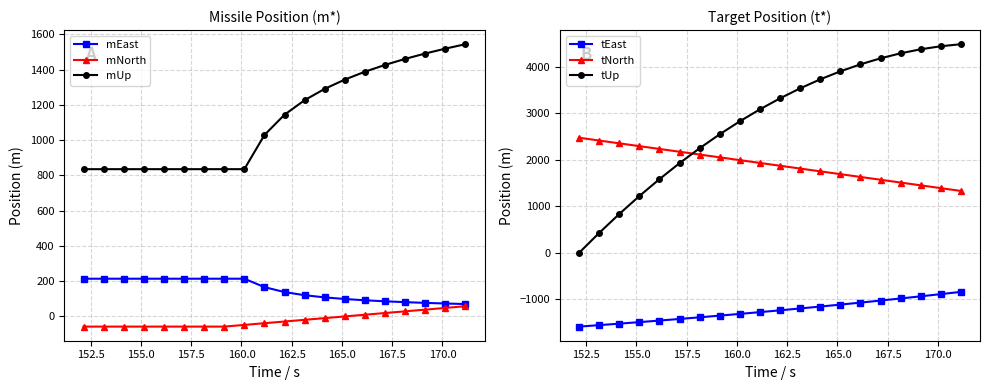

Reading right to left, what are all the values shown in this chart?

mEast: 69.6	72.7	76.3	80.4	85.2	91.0	98.2	107.5	119.8	137.5	165.6	213.4	213.4	213.4	213.4	213.4	213.4	213.4	213.4	213.4
mNorth: 57.2	47.6	38.0	28.3	18.7	9.1	-0.5	-10.2	-19.8	-29.4	-39.0	-48.7	-58.3	-58.3	-58.3	-58.3	-58.3	-58.3	-58.3	-58.3
mUp: 1543.7	1518.4	1490.8	1460.3	1426.2	1387.5	1343.0	1290.4	1226.2	1143.8	1028.4	834.8	834.8	834.8	834.8	834.8	834.8	834.8	834.8	834.8
tEast: -837.6	-886.1	-933.3	-979.5	-1024.5	-1068.5	-1111.4	-1153.2	-1194.1	-1233.9	-1272.9	-1310.8	-1347.9	-1384.1	-1419.4	-1453.9	-1487.5	-1520.3	-1552.3	-1583.6
tNorth: 1329.8	1390.0	1450.1	1510.3	1570.4	1630.6	1690.7	1750.9	1811.0	1871.2	1931.3	1991.5	2051.6	2111.8	2171.9	2232.1	2292.2	2352.4	2412.5	2472.7
tUp: 4481.4	4437.6	4372.4	4285.9	4178.1	4048.9	3898.4	3726.5	3533.3	3318.8	3082.9	2825.7	2547.2	2247.3	1926.1	1583.6	1219.7	834.5	427.9	0.0